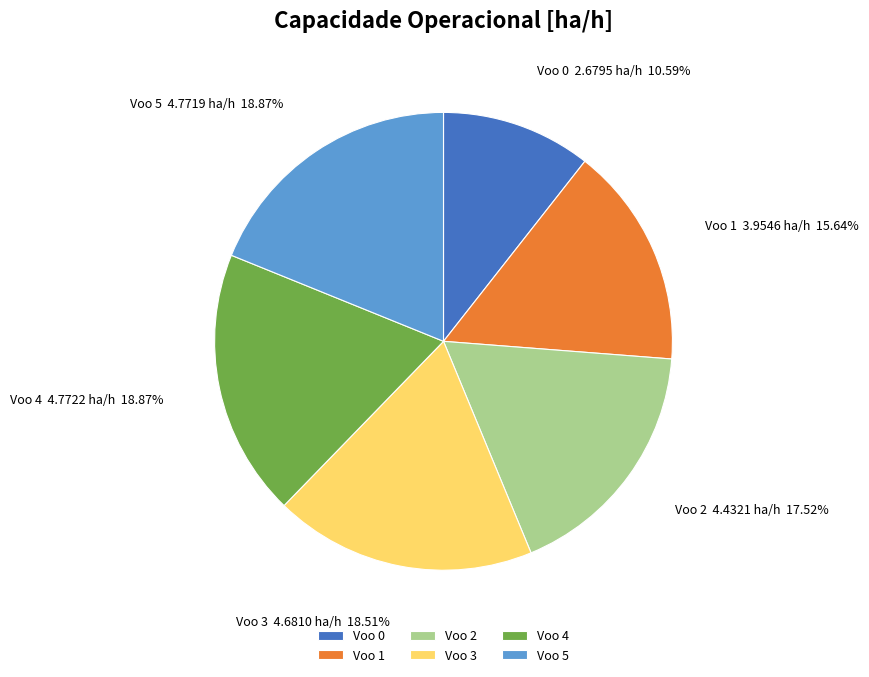

Count the number of slices in the pie.

6